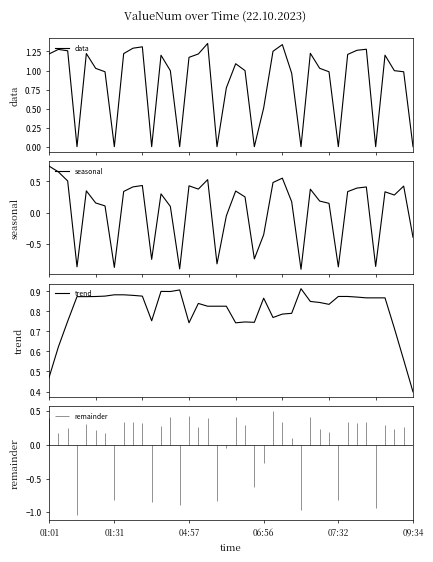

At which category does trend reach its first local valley?

11